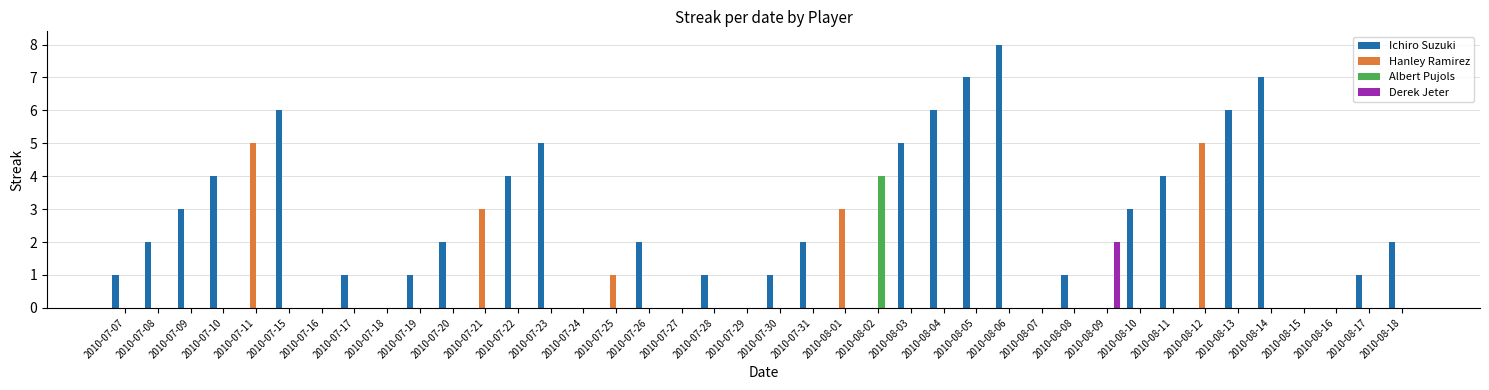

Between 2010-07-09 and 2010-08-14, which series saw the biggest shift?

Ichiro Suzuki